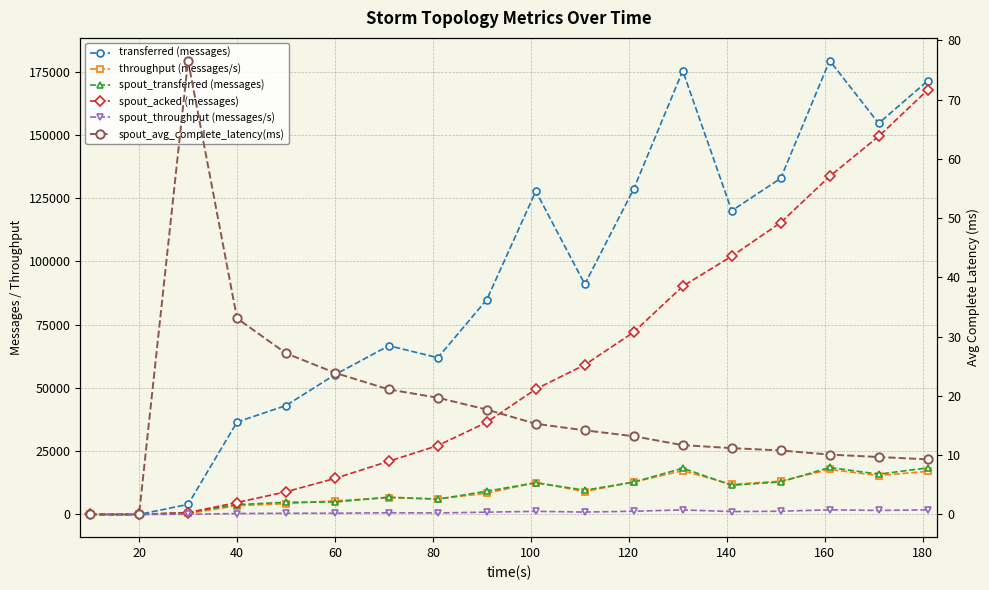

True or false: spout_transferred (messages) and spout_throughput (messages/s) cross at least once.

False